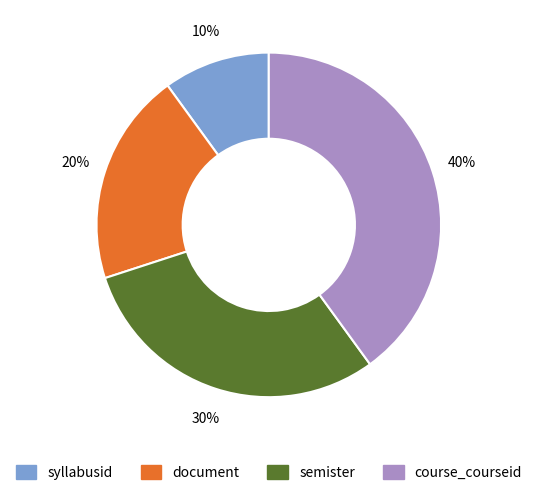

Is the sum of document and course_courseid greater than half?

Yes